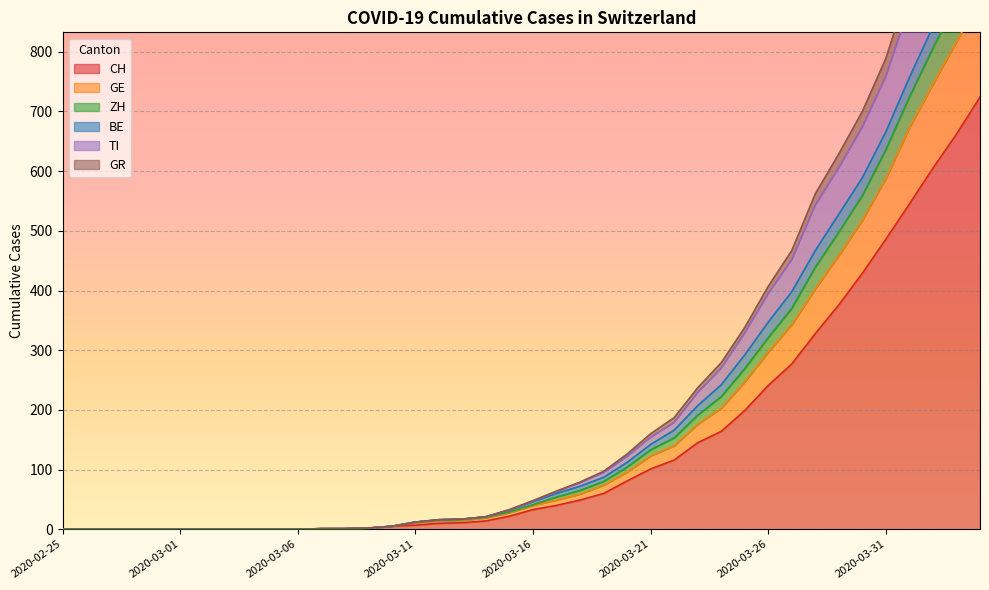

At how many categories does at least one series exceed 653?

6